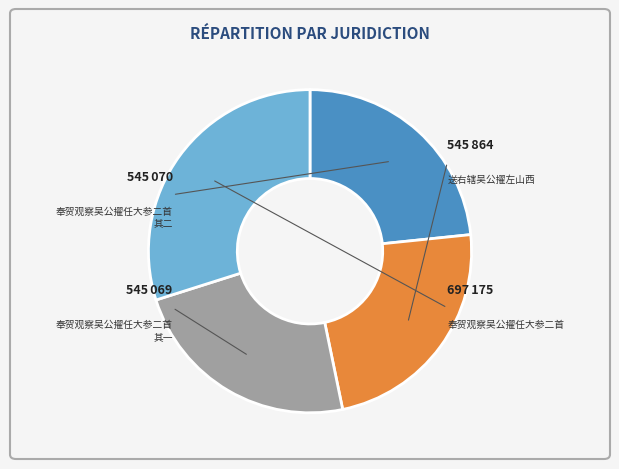

How much of the chart is everything except 奉贺观察吴公擢任大参二首 其二?

76.6%